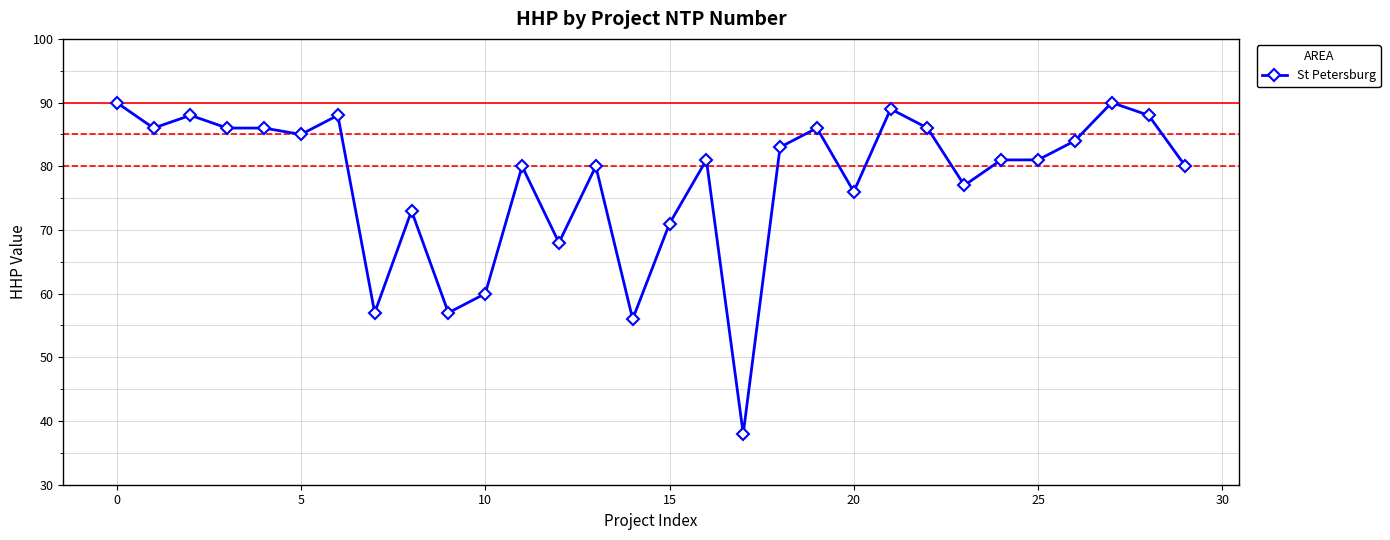

What is the average value?

78